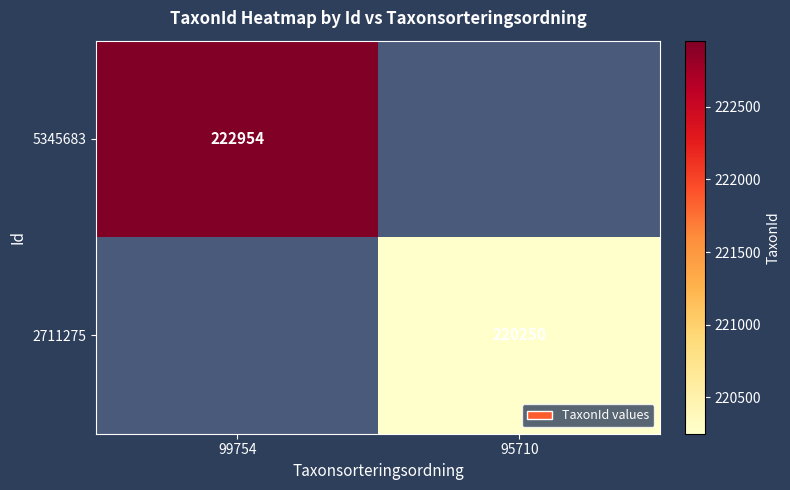

Is it true that 5345683 equals 86996 at 99754?

False